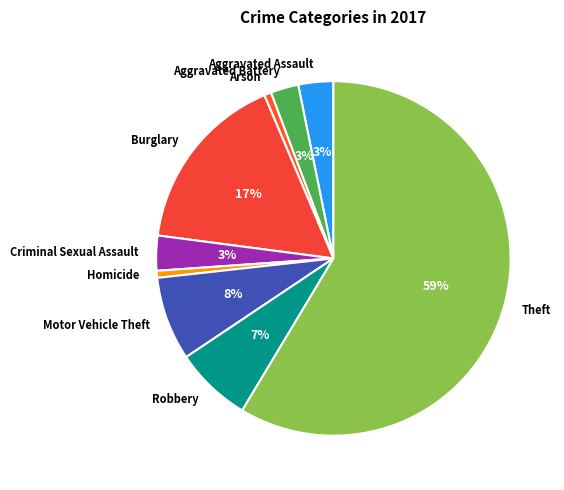

To the nearest percent, what is the difference between the Robbery and Aggravated Battery slice percentages?

4%